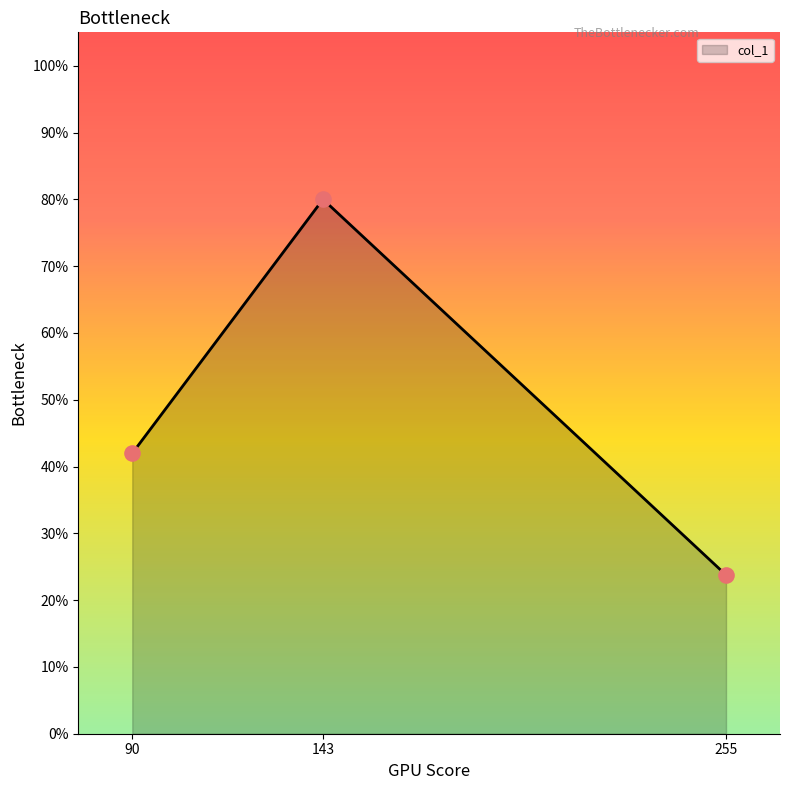

Which has a higher value, 90 or 143?

143